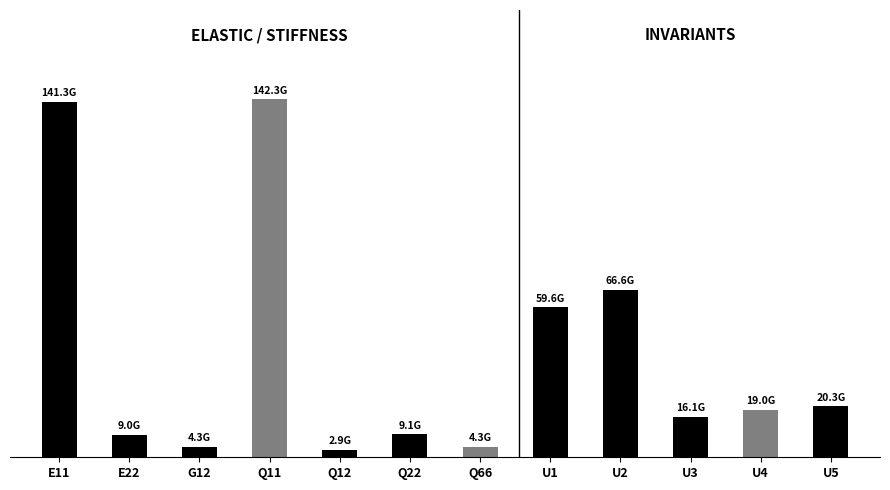

Which label corresponds to the largest value in the chart?

Q11